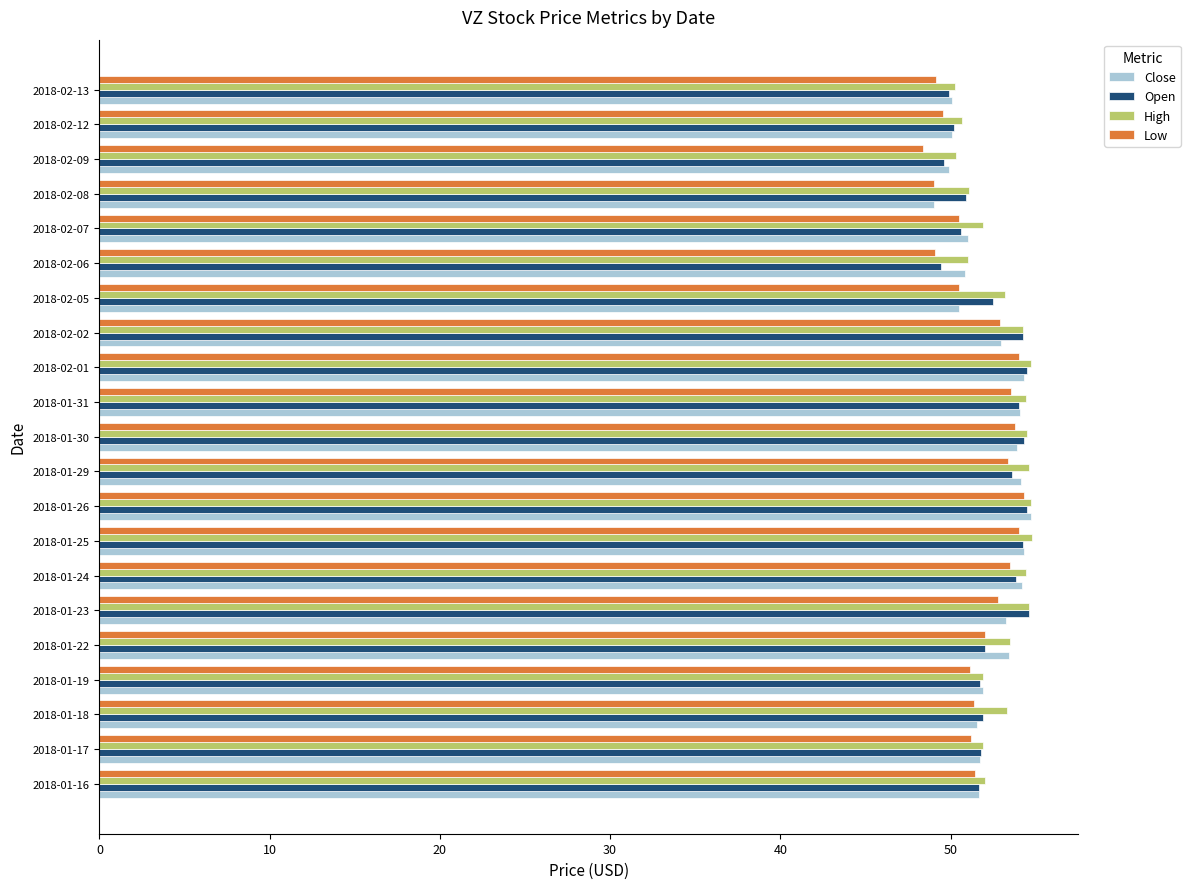

What is the spread (max minus min) of values at 2018-01-29?

1.2